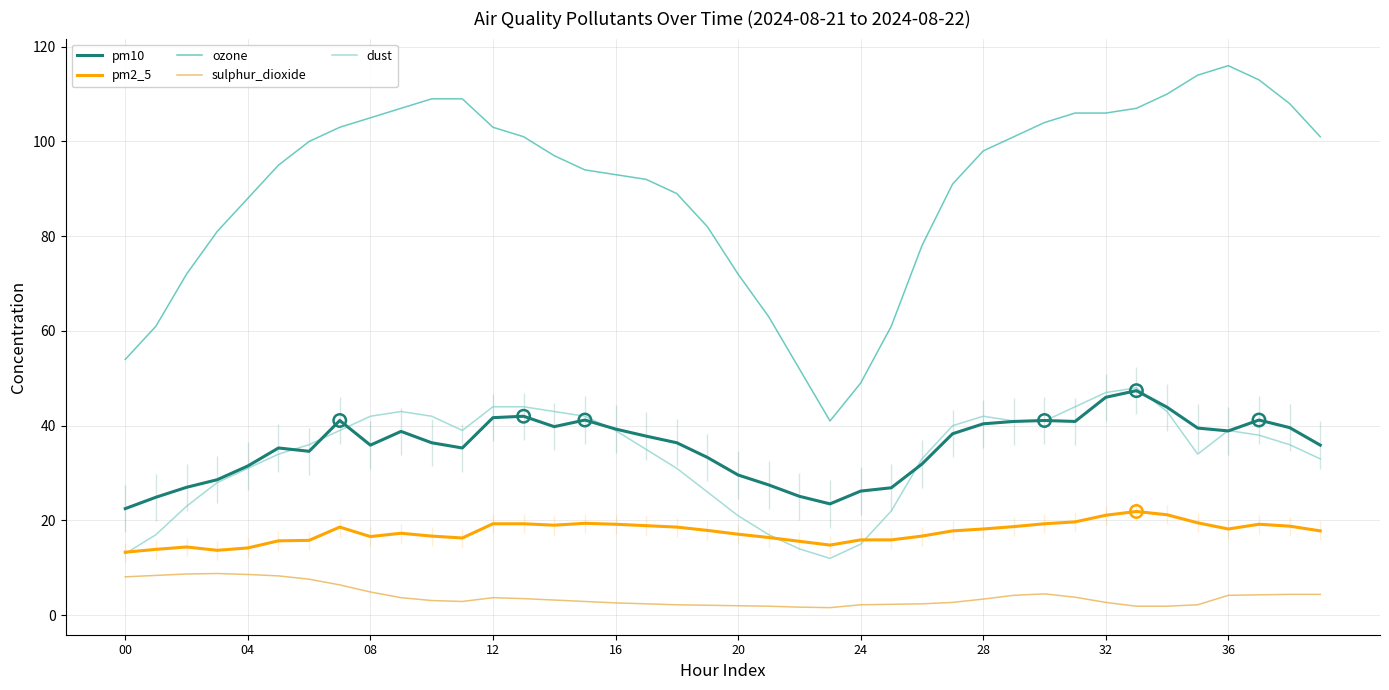

What are all the series names shown in the legend?

pm10, pm2_5, ozone, sulphur_dioxide, dust